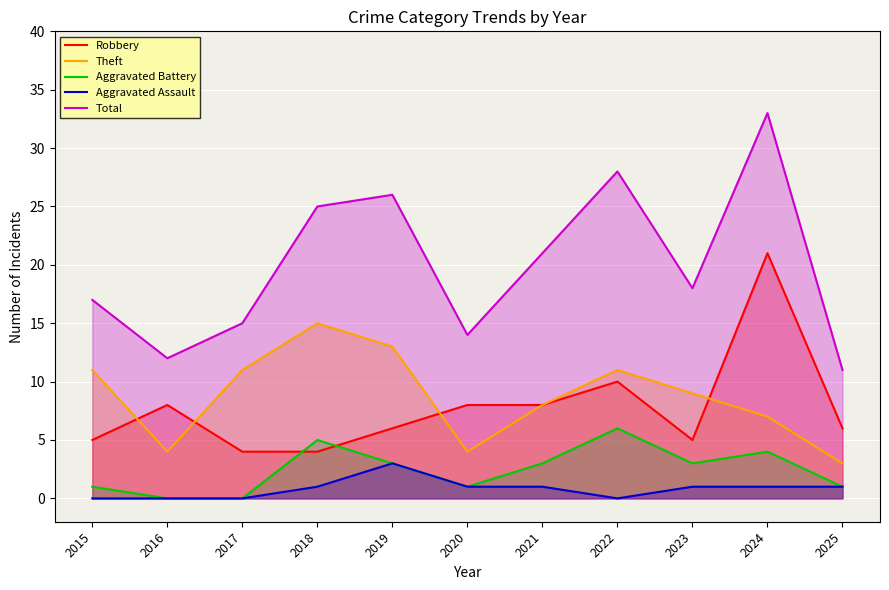

Which has a higher value, 2019 or 2016?

2016